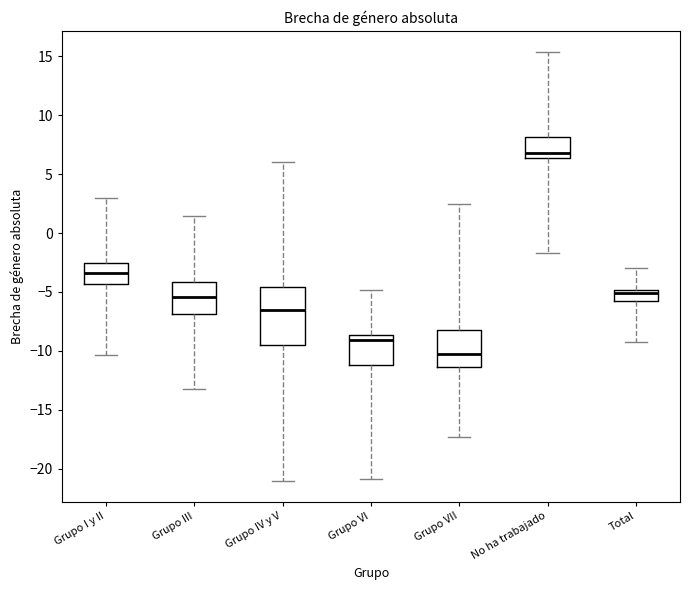

Which box is the tallest, from its lower edge to its upper edge?

Grupo IV y V